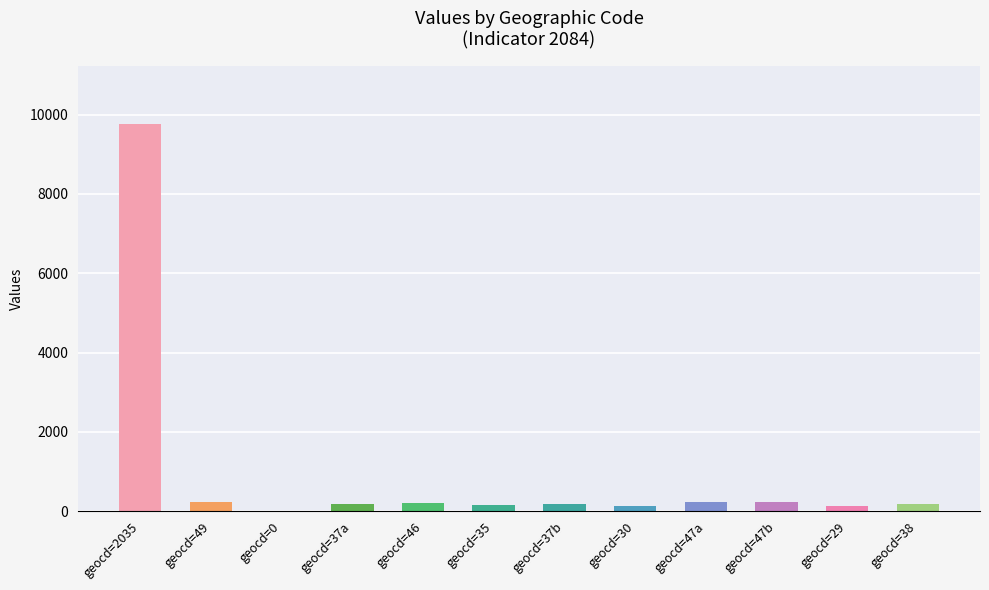

What is the average value?

971